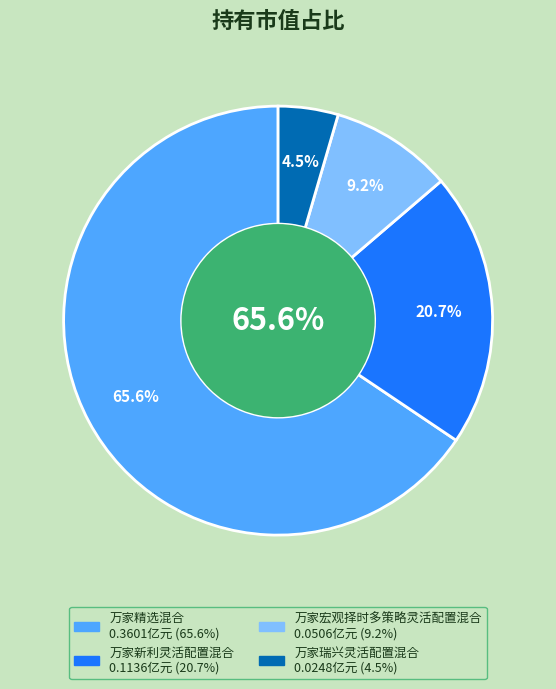

To the nearest percent, what is the difference between the 万家宏观择时多策略灵活配置混合 and 万家精选混合 slice percentages?

56%